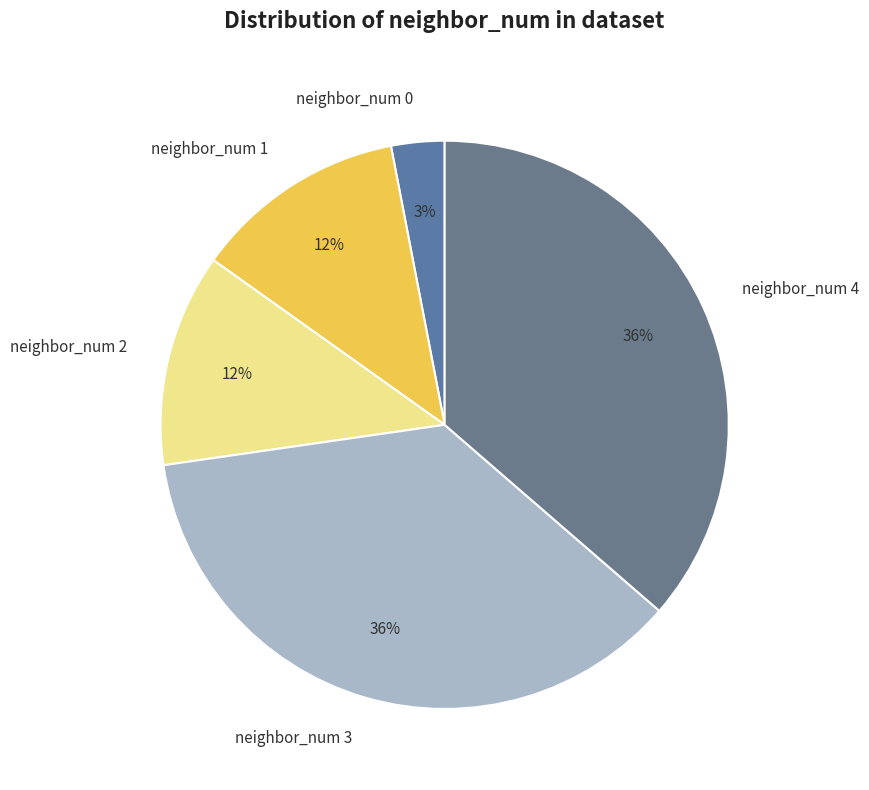

To the nearest percent, what is the average slice percentage?

20%